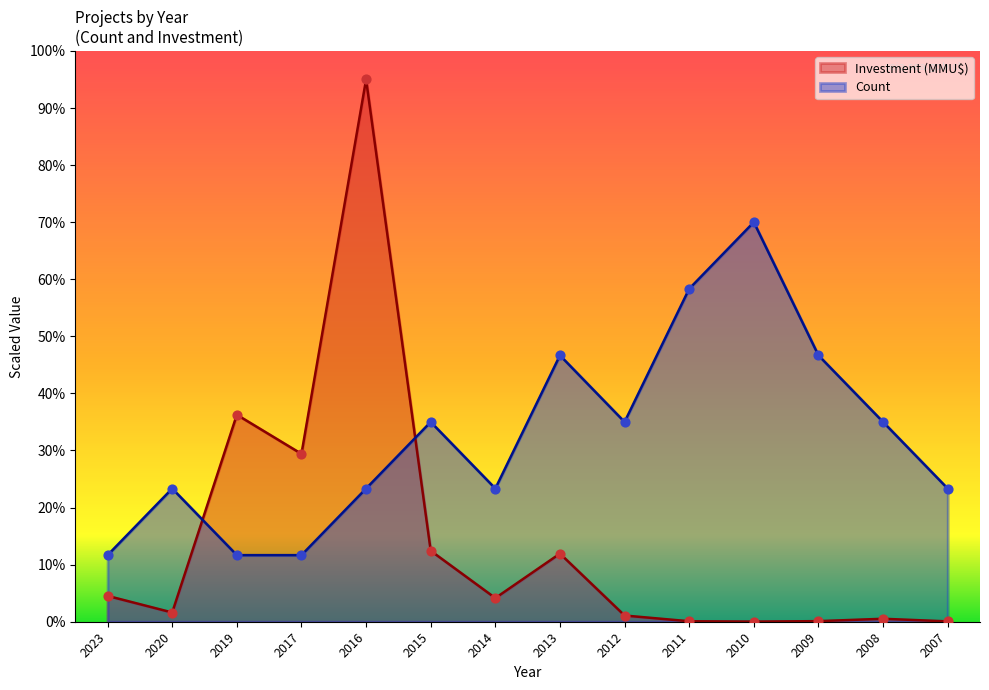

Which series has the widest spread of Y values?

Investment_MMUD